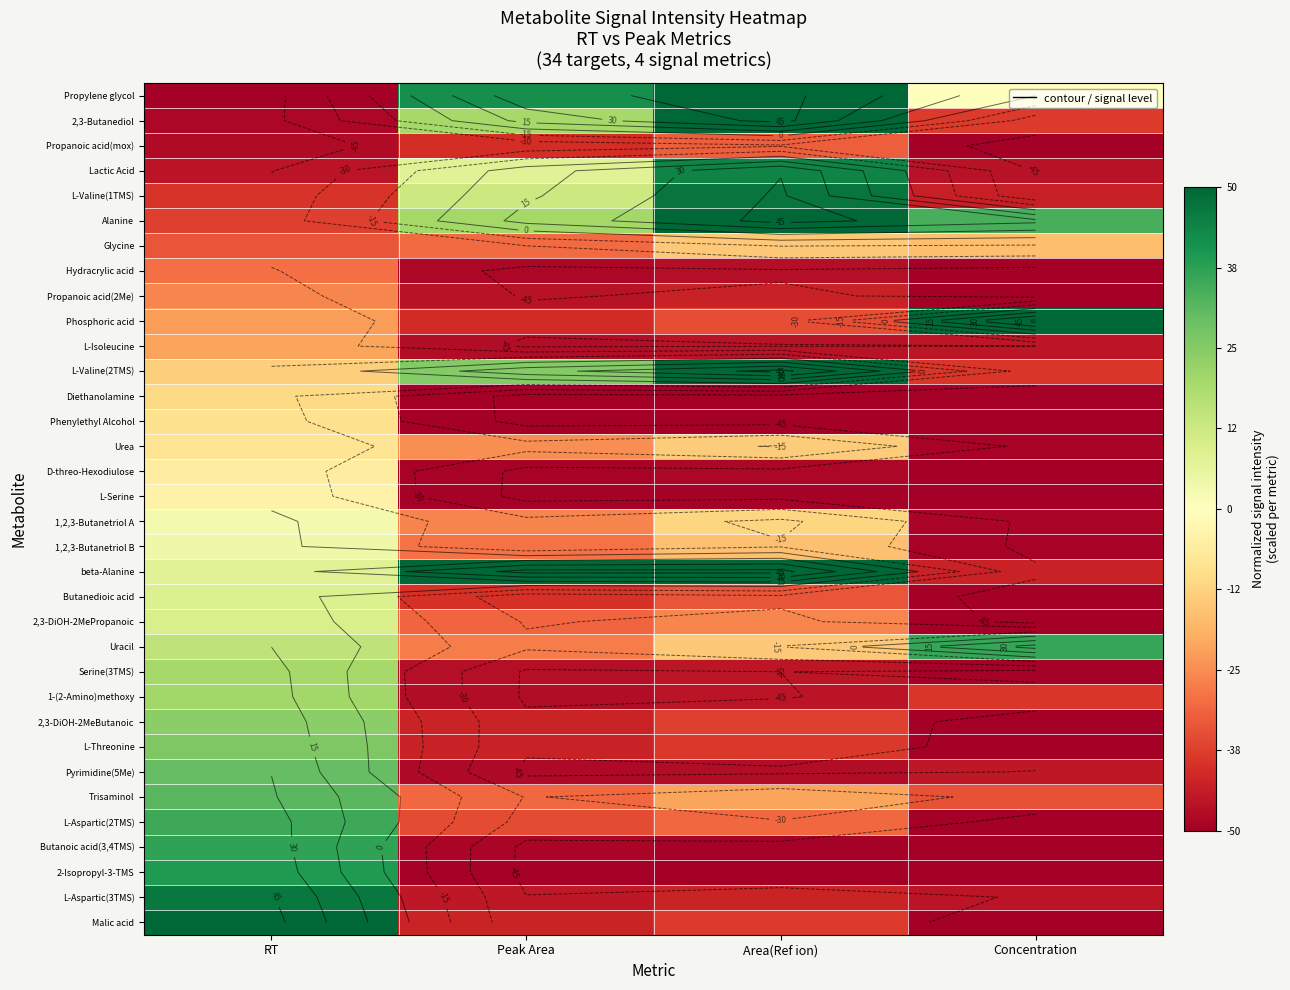

How many values in Butanedioic acid are above zero?

1